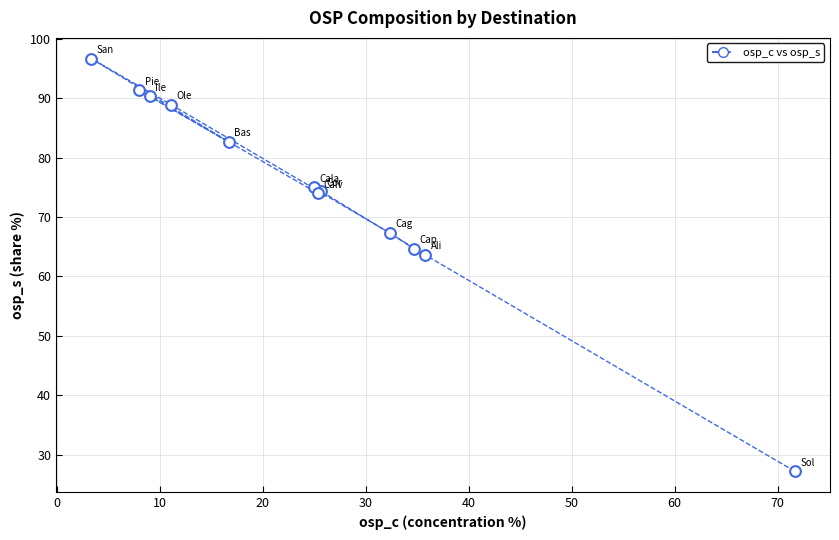

What Y value in the scatter plot is closest to 61?

63.6